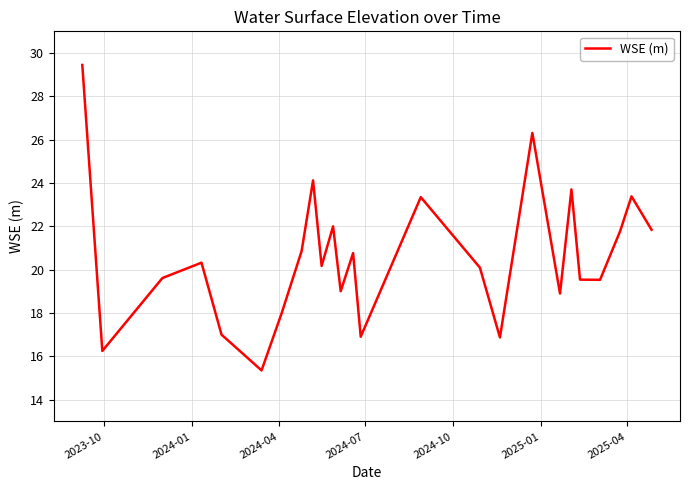

What is the minimum value shown in the chart?

15.4